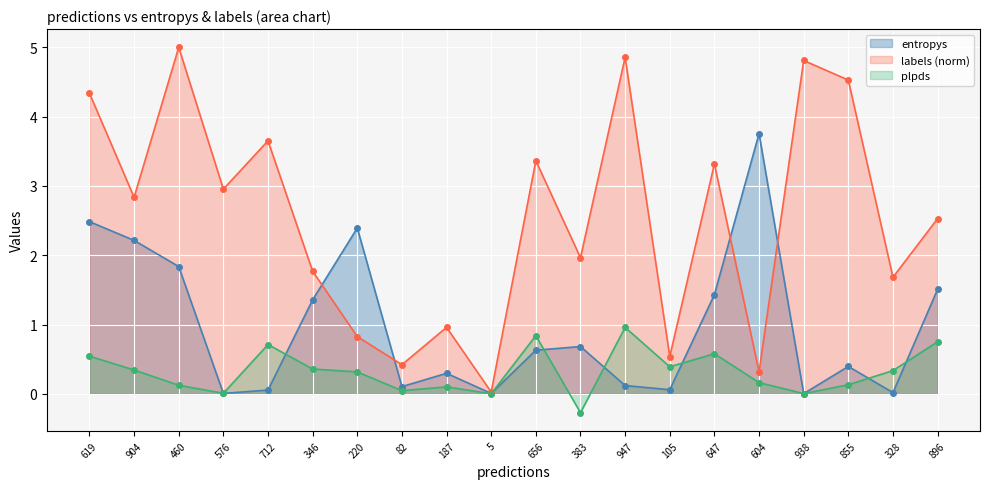

What are all the series names shown in the legend?

entropys, labels (norm), plpds